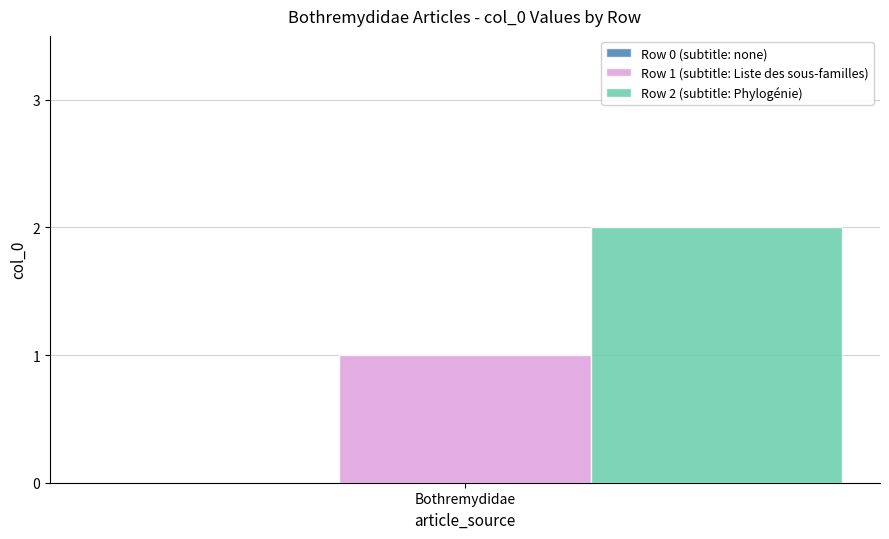

Which series has the largest range (max minus min)?

Row 1 (subtitle: Liste des sous-familles)